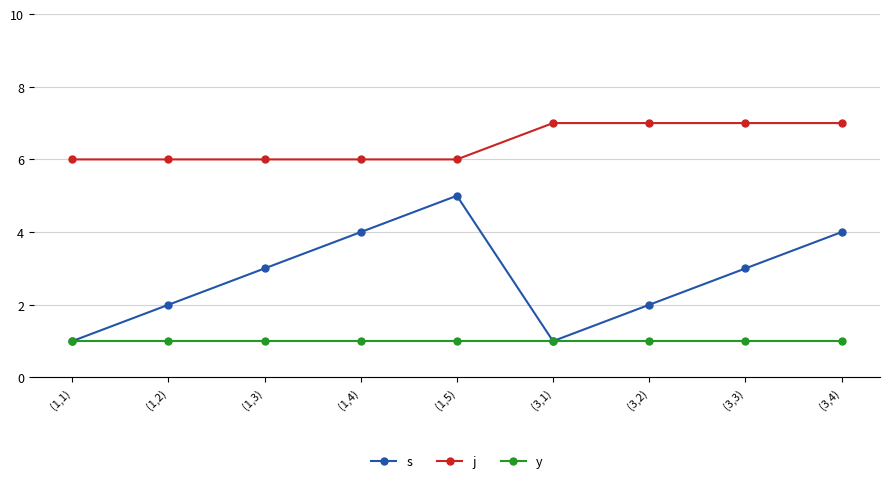

True or false: j and s intersect in this chart.

False